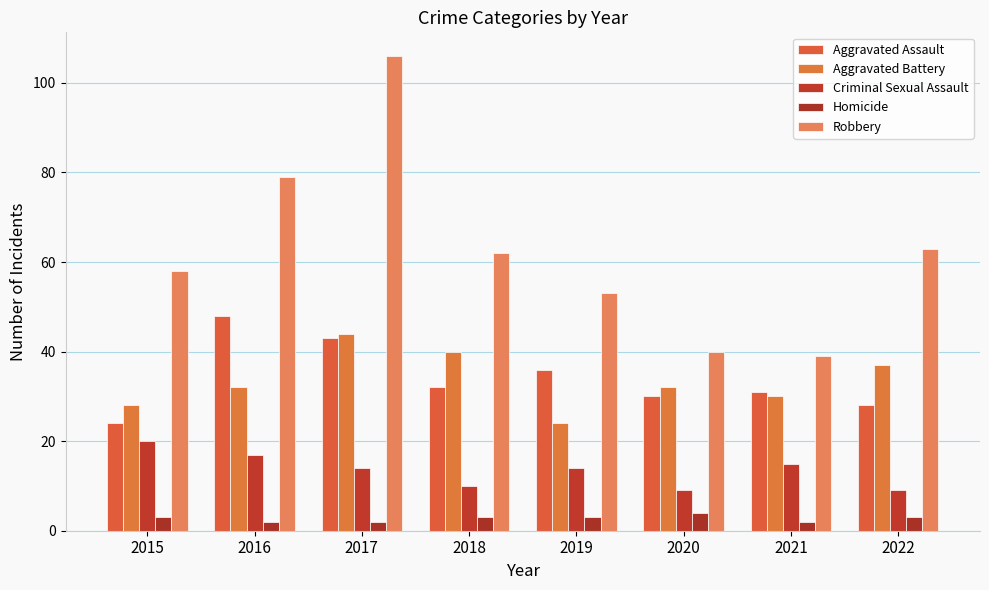

Is it true that Robbery equals 63 at 2022?

True